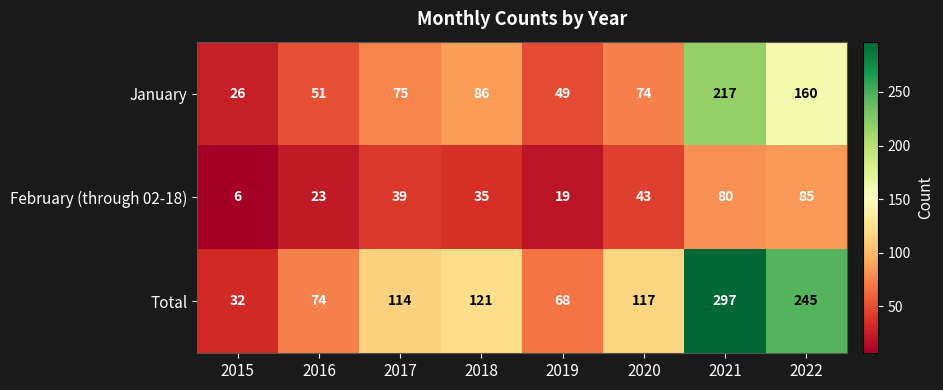

Is it true that Total equals 32 at 2015?

True